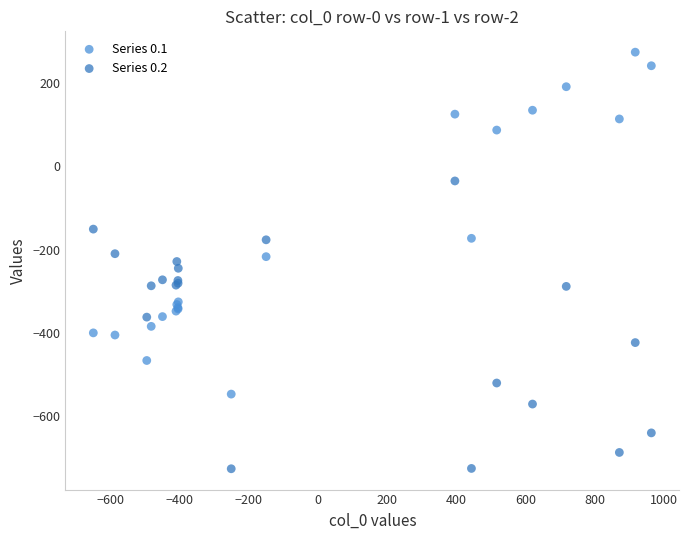

Which series reaches the maximum Y coordinate?

Series 0.1